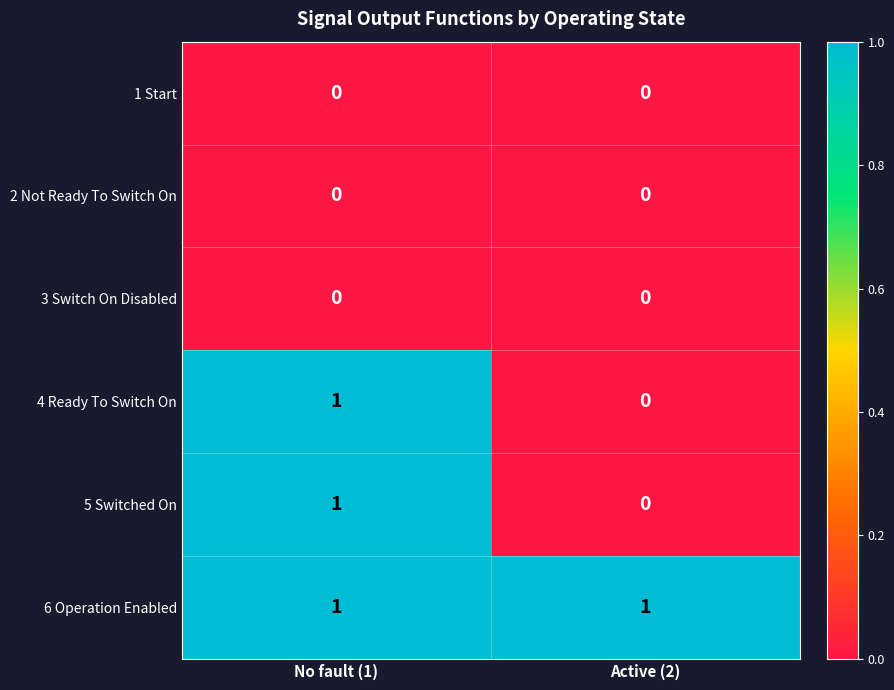

Where is 5 Switched On nearest to the value 0?

Active (2)